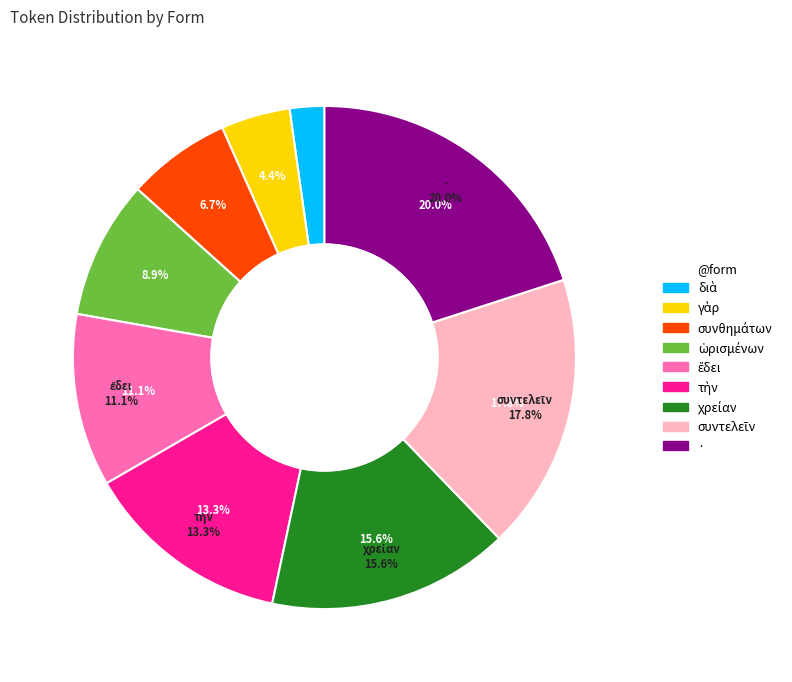

Is there a majority slice in this chart?

No